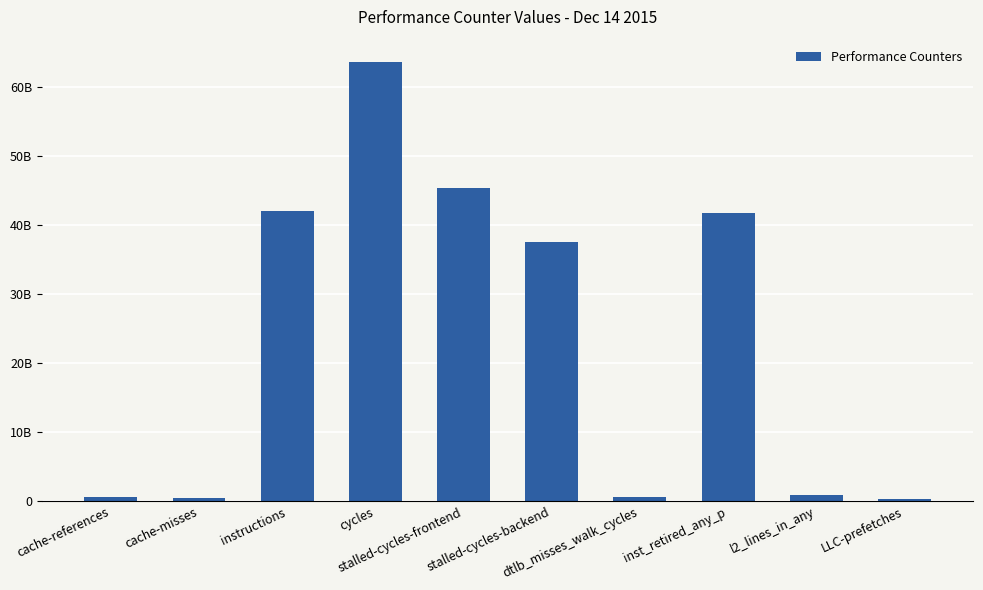

At which category does the chart reach its peak across all series?

cycles